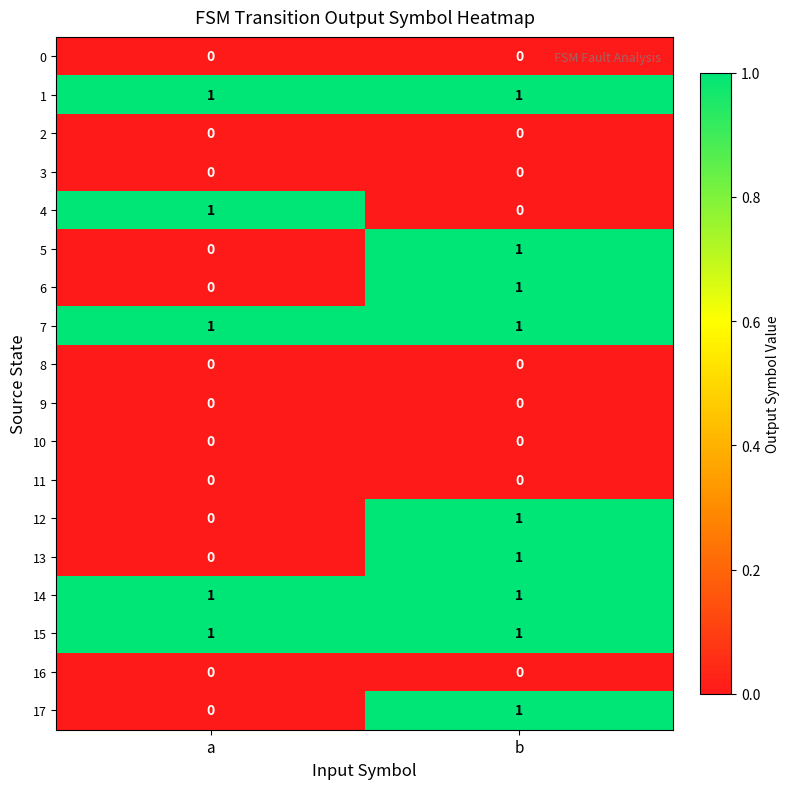

At which category is the sum across all series the highest?

b